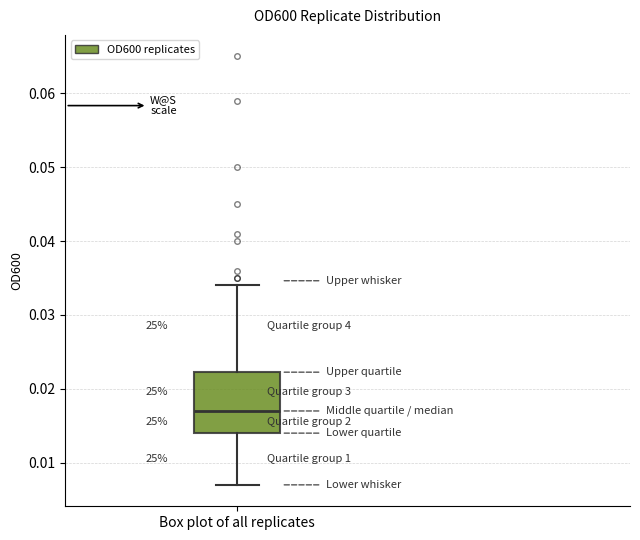

Transcribe this box plot: give where the median line is, the range the box spans, and where the two whiskers end, as read against the y-axis. The values are not printed on the chart, so give them approximately, as read against the axis.

median 0.017, box 0.014 to 0.022, whiskers 0.007 to 0.034